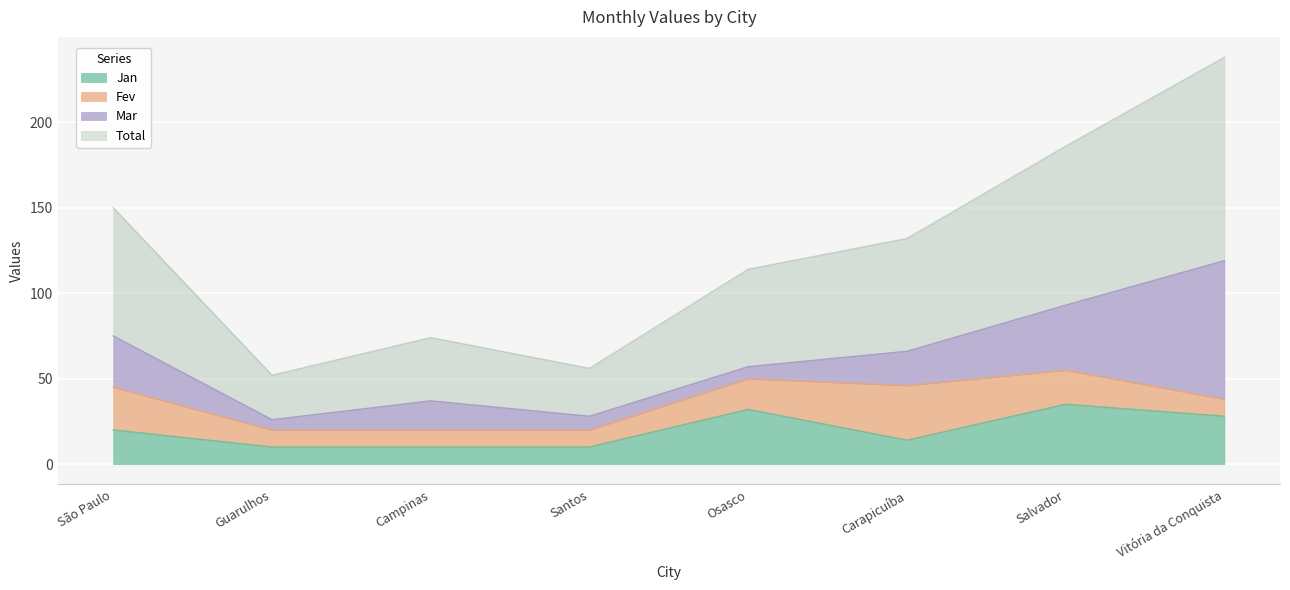

What are all the series names shown in the legend?

Jan, Fev, Mar, Total